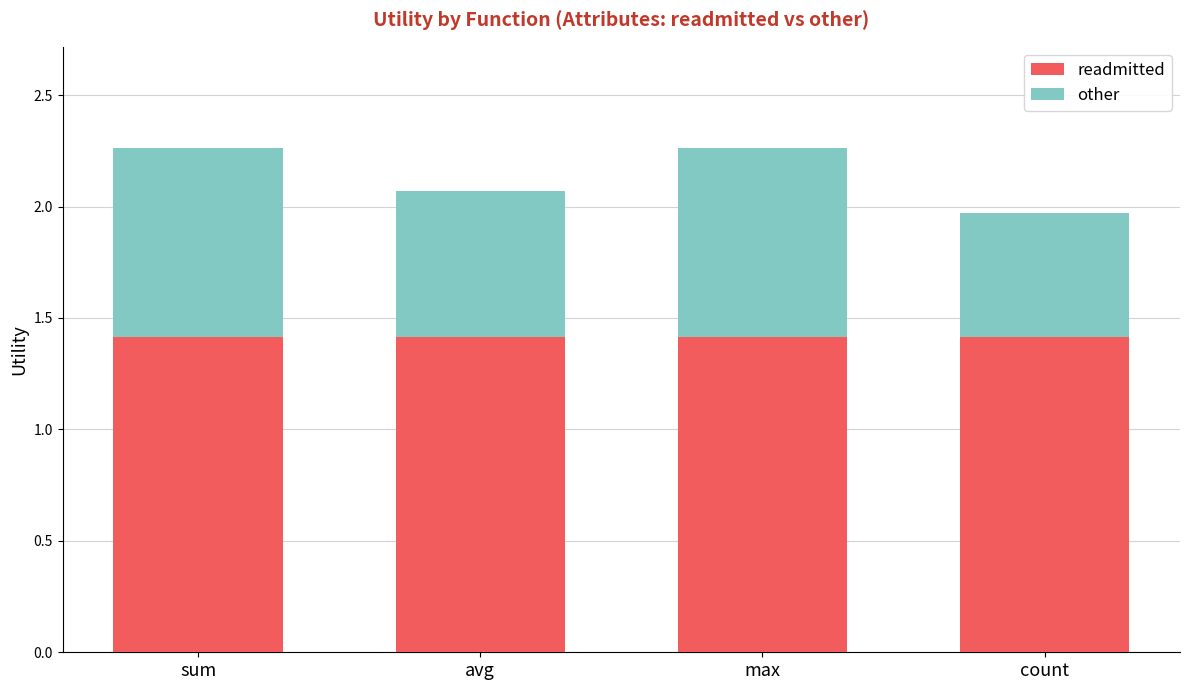

What is the highest value of the readmitted series?

1.4